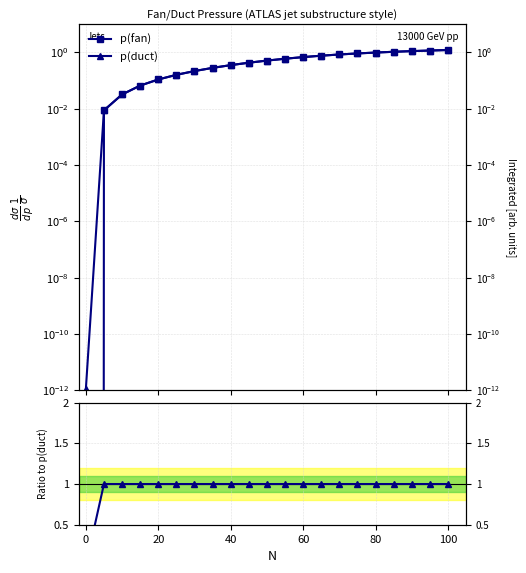

How many lines are shown in the chart?

3